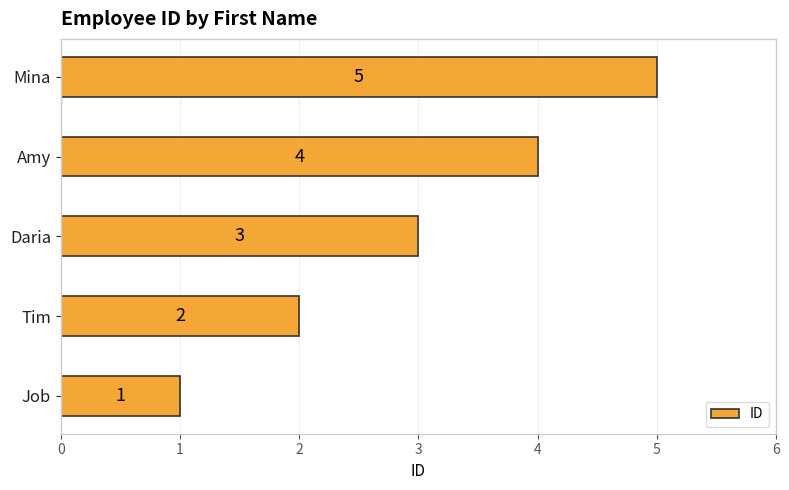

What is the difference between the maximum and second lowest values?

3